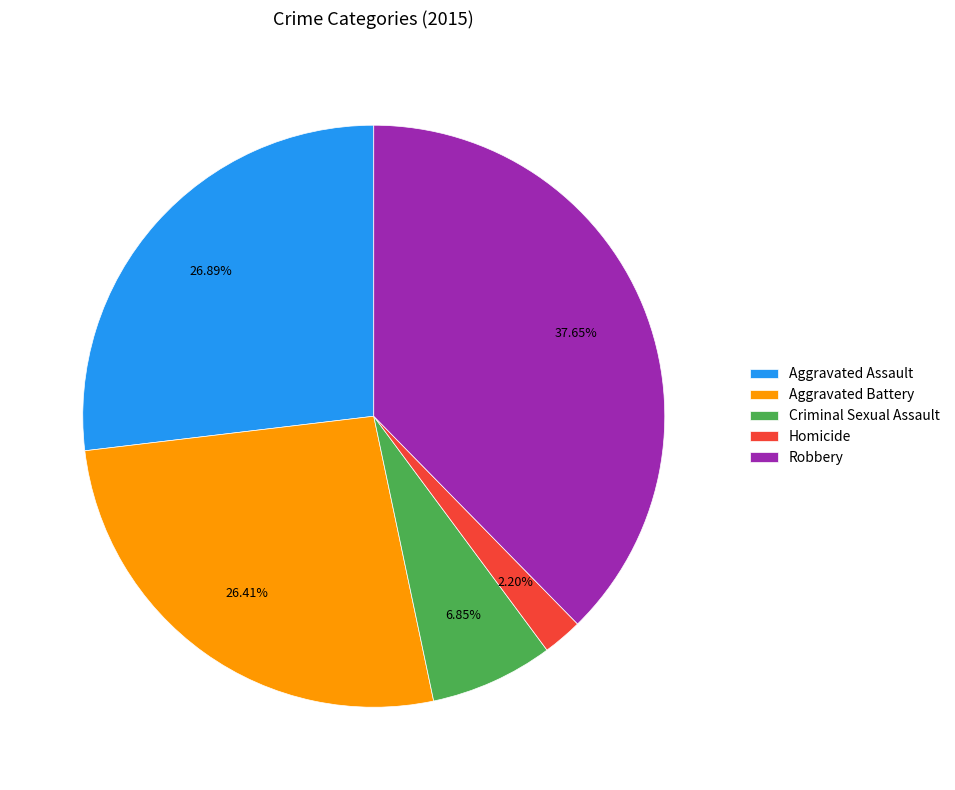

How many segments does this pie chart have?

5